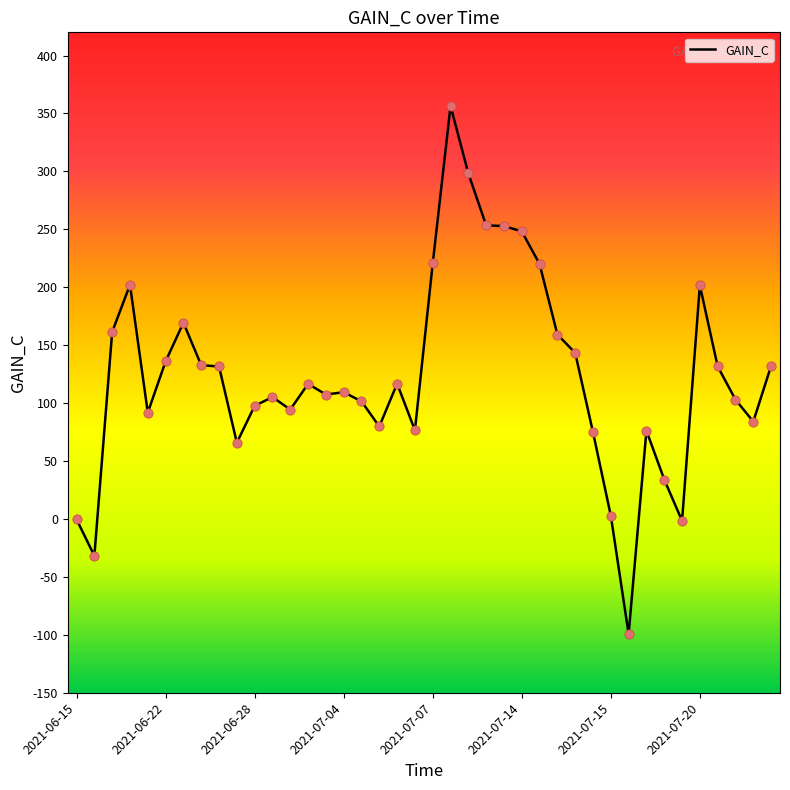

What is the difference between the maximum and minimum values?

455.7